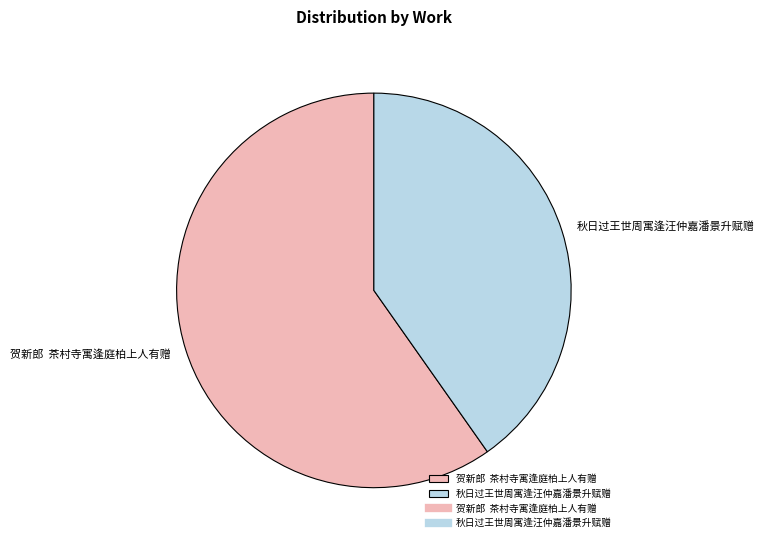

What is the majority slice?

贺新郎 茶村寺寓逢庭柏上人有赠